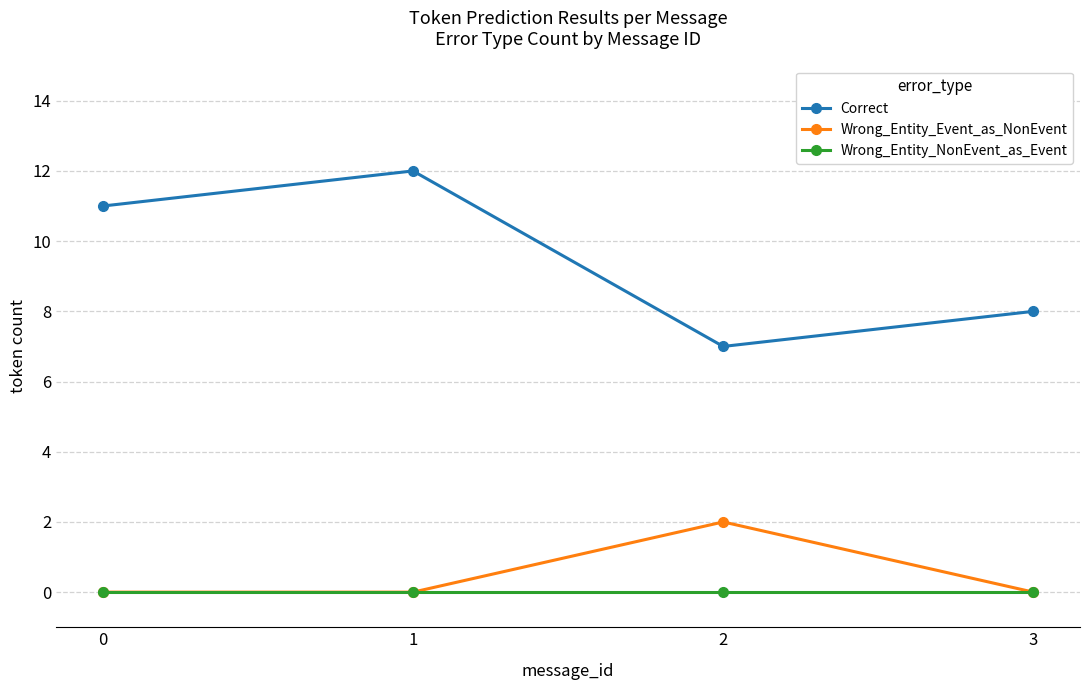

What are all the series names shown in the legend?

Correct, Wrong_Entity_Event_as_NonEvent, Wrong_Entity_NonEvent_as_Event